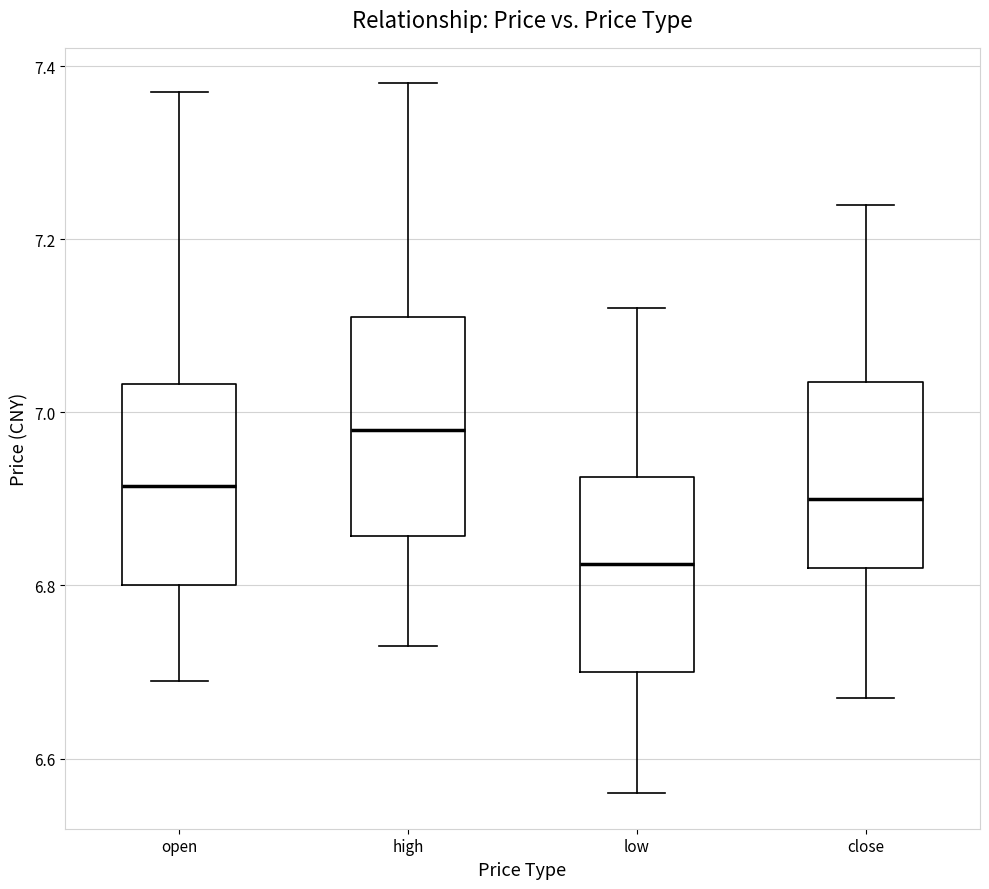

Which box has the highest median line?

high